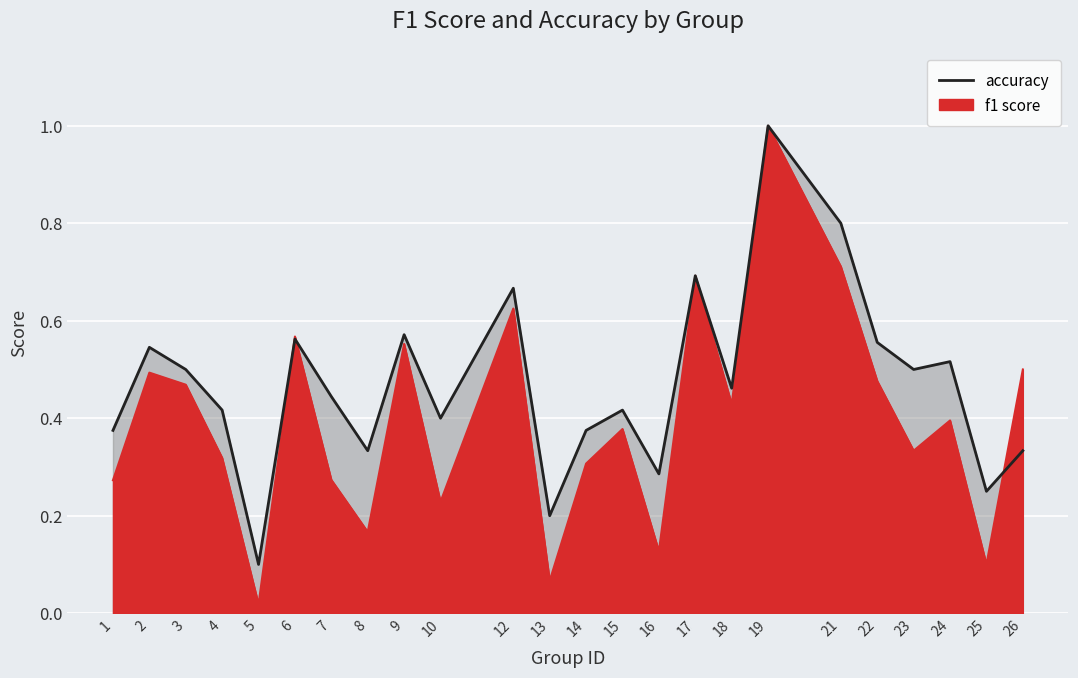

The value of f1 at 2 is 0.5. True or false?

True